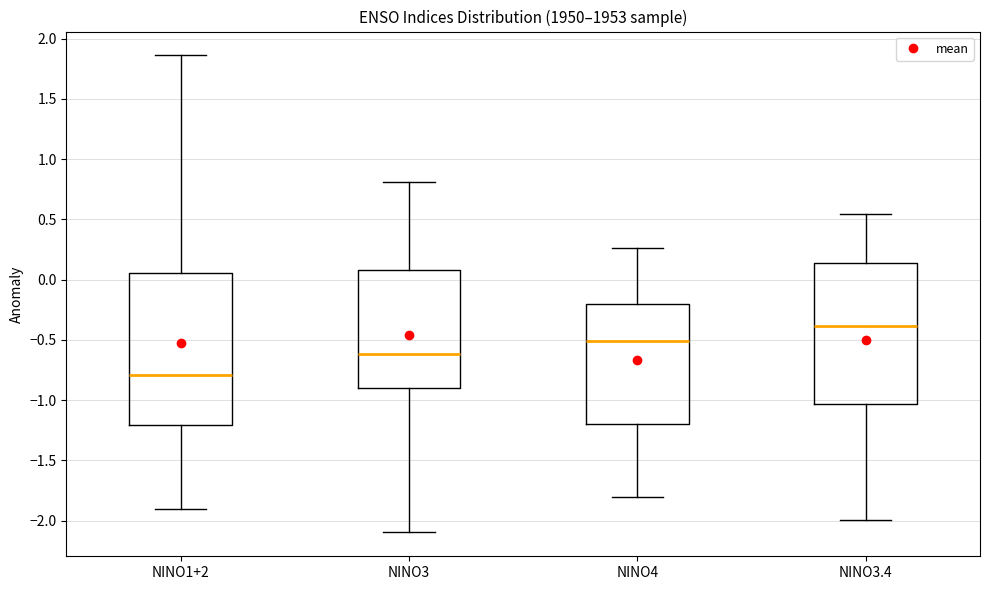

Reading left to right, read every box against the y-axis: the position of its median line, the range the box covers, and the ends of its whiskers. The values are not printed on the chart, so give them approximately, as read against the axis.

NINO1+2: median -0.80, box -1.20 to 0.05, whiskers -1.90 to 1.85
NINO3: median -0.60, box -0.90 to 0.10, whiskers -2.10 to 0.80
NINO4: median -0.50, box -1.20 to -0.20, whiskers -1.80 to 0.25
NINO3.4: median -0.40, box -1.05 to 0.15, whiskers -2.00 to 0.55